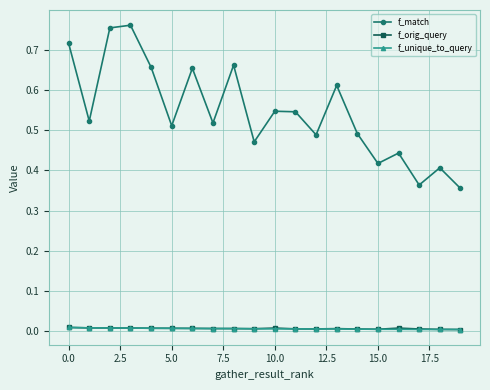

Count the f_orig_query values in the range 0 to 1.

20